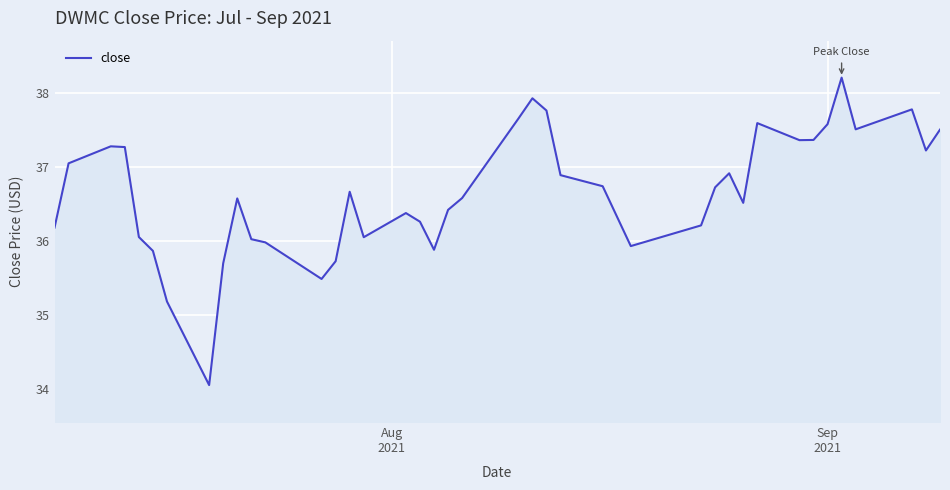

True or false: the data has more than 2 interior local peaks.

True